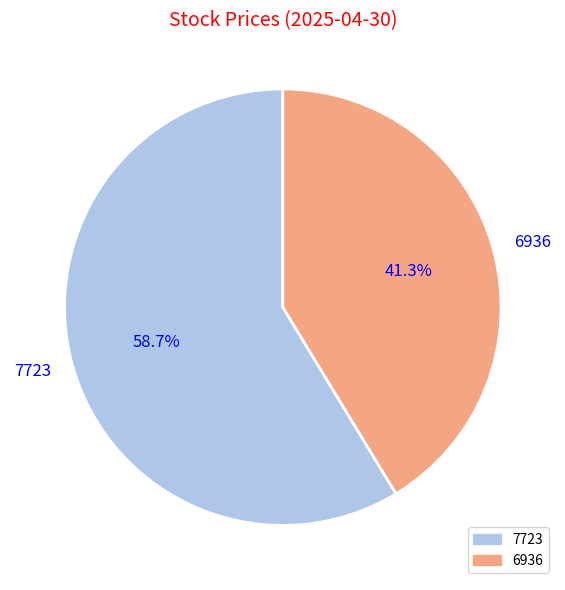

Is there a majority slice in this chart?

Yes